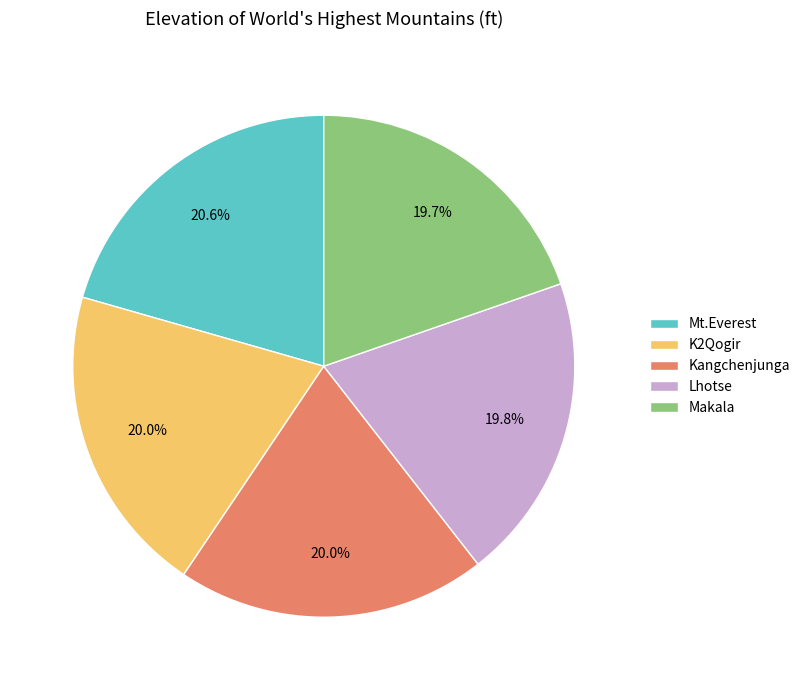

What percentage do Makala and K2Qogir together represent?

39.7%